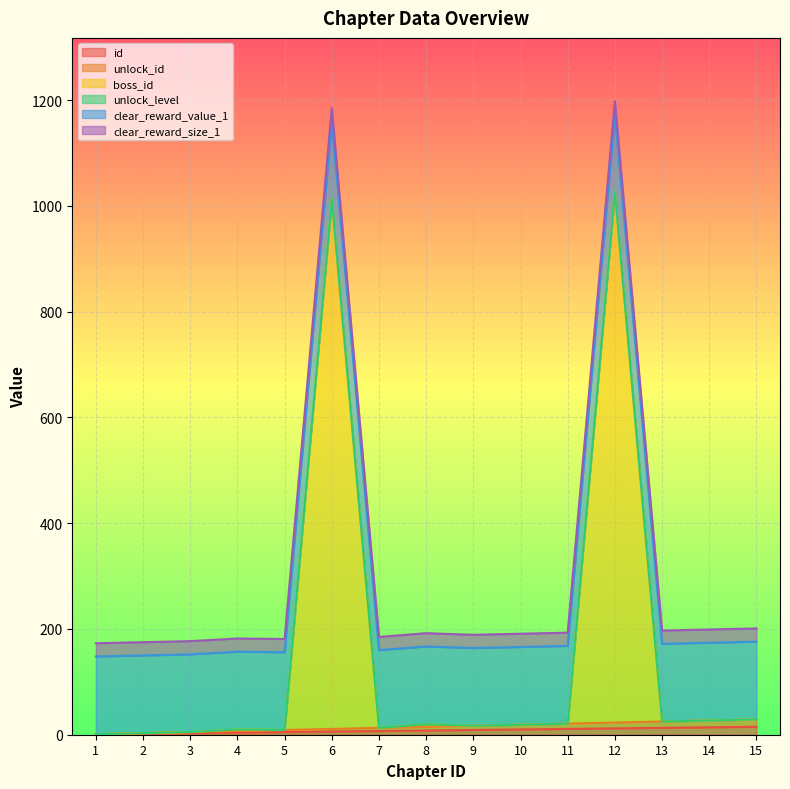

Which category has the lowest value across all series?

1